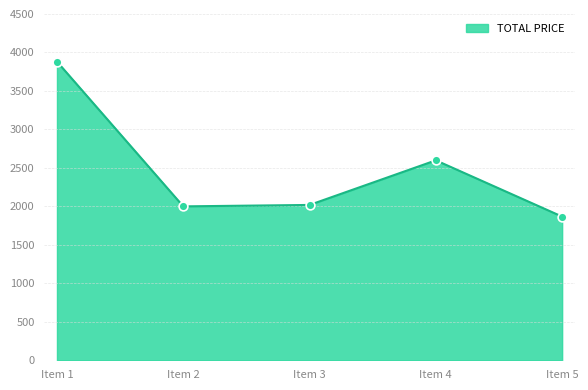

What is the ratio of the value at Item 1 to the value at Item 5?

2.1